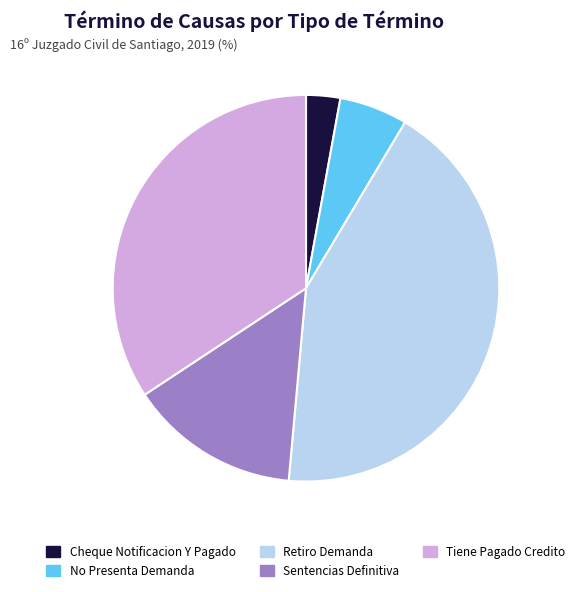

Does Sentencias Definitiva account for over 50% of the chart?

No